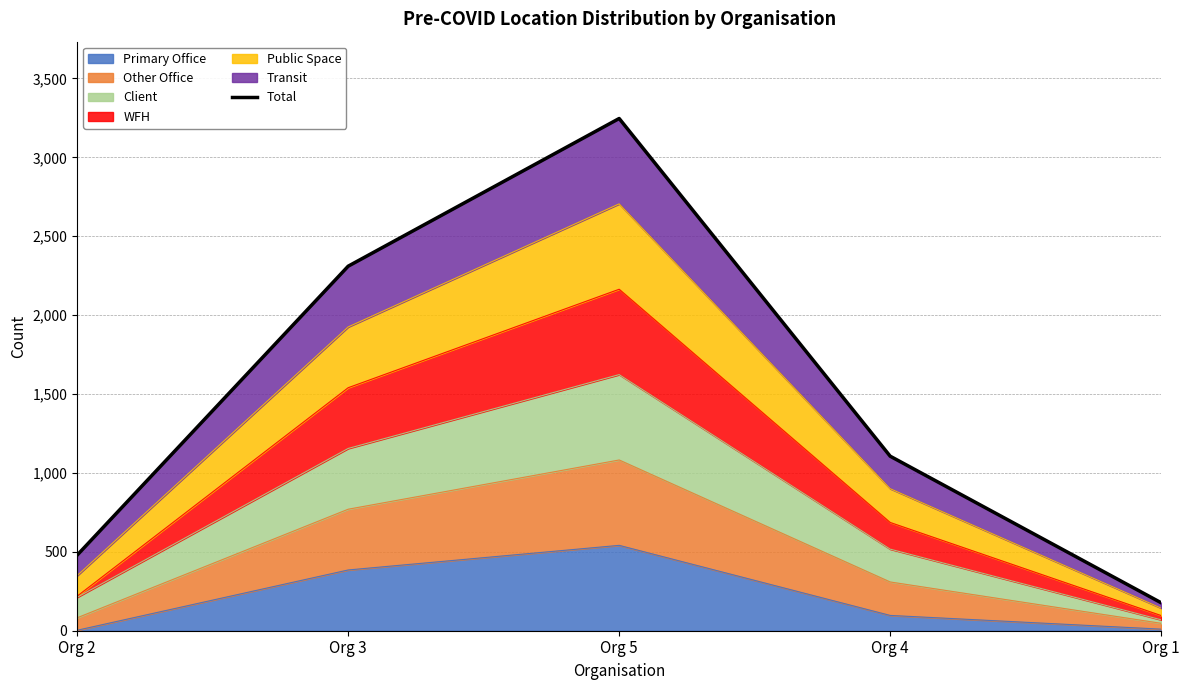

Reading left to right, what are all the values shown in this chart?

479	2310	3246	1106	177